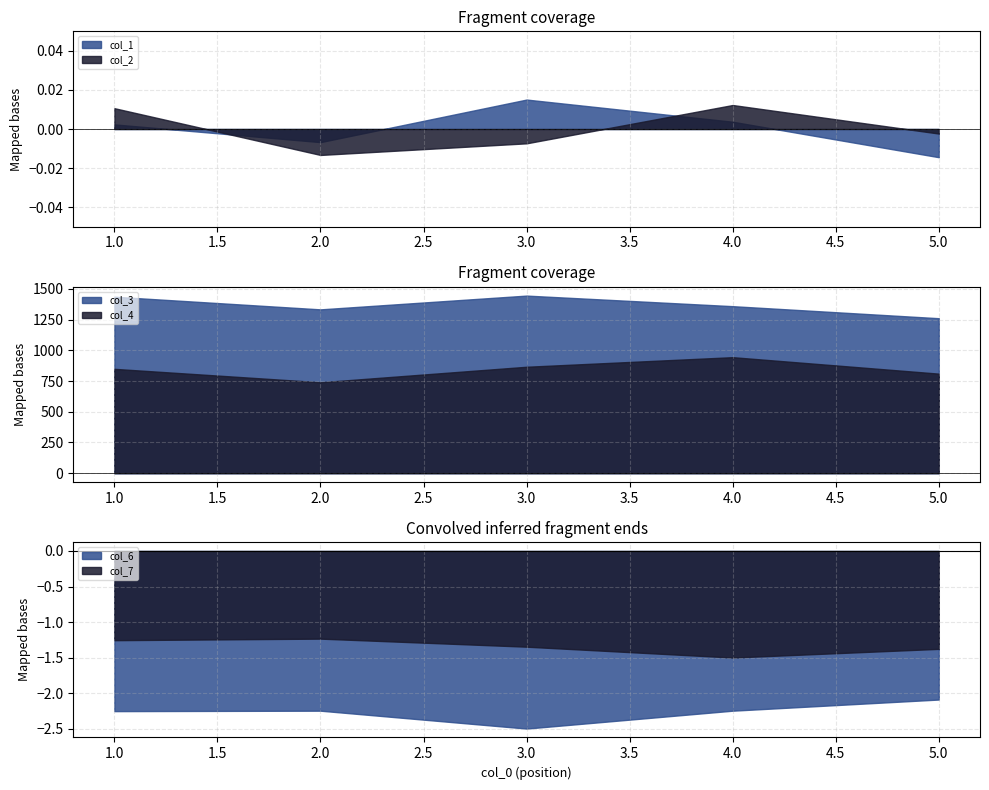

Where is col_2 nearest to the value 0?

5.0